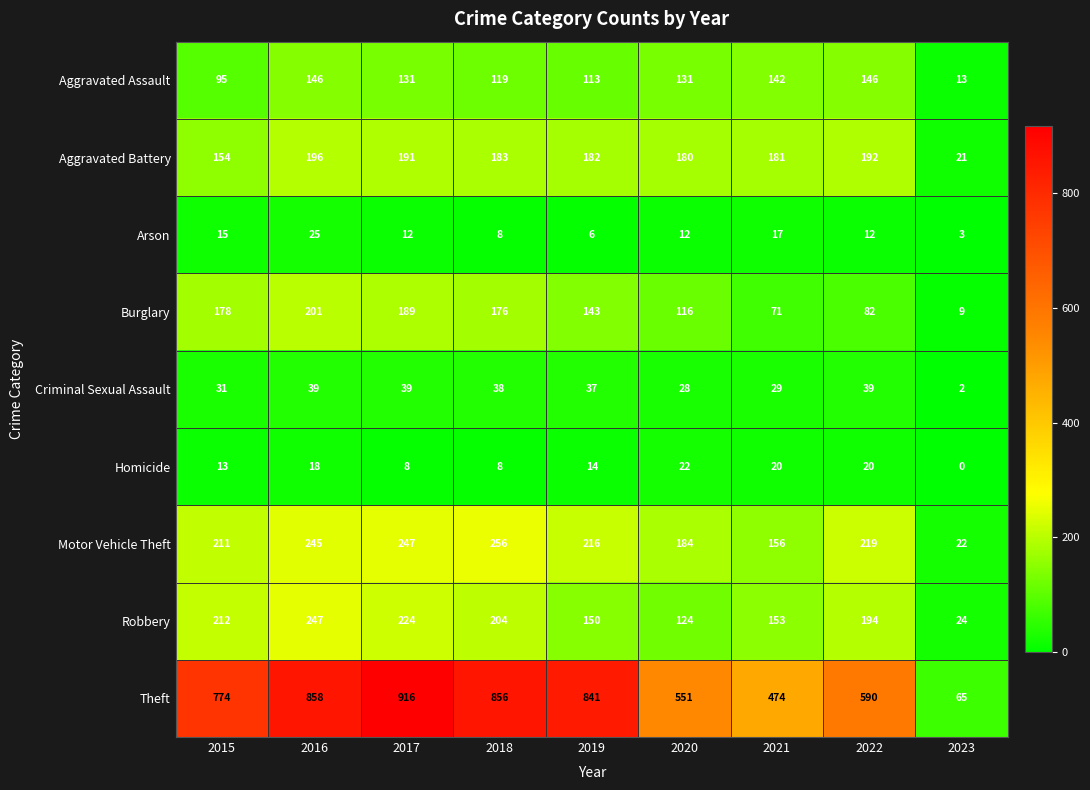

What is the total value across all series at 2022?

1494